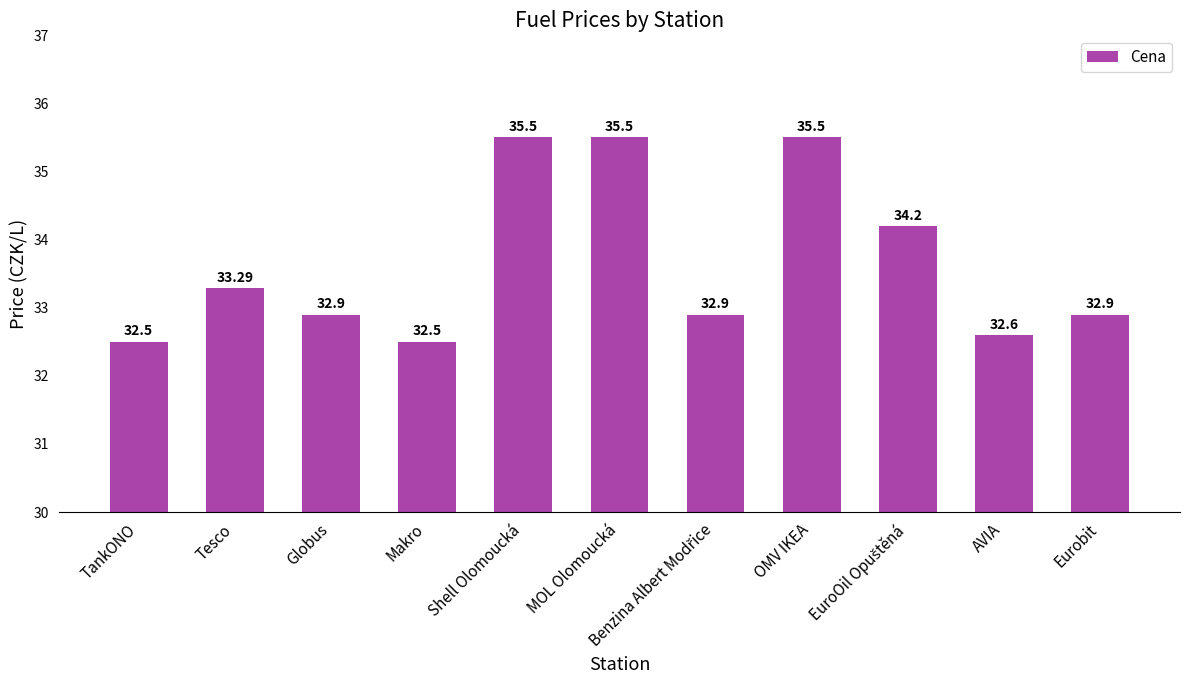

Does the chart contain stacked bars?

No